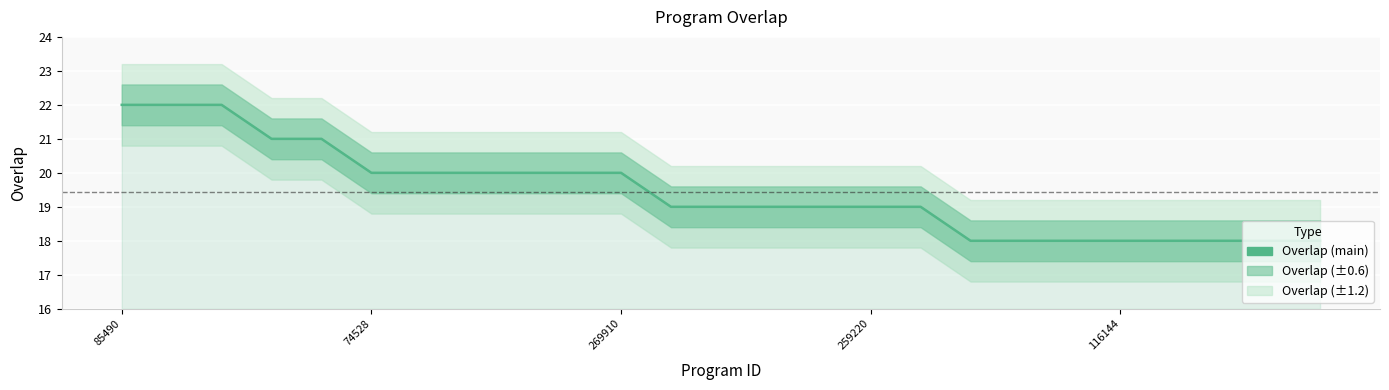

The value at 18 is 8. True or false?

False